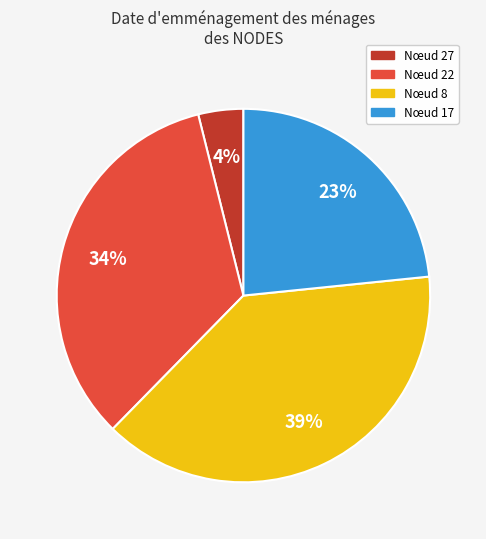

Is there any slice that represents more than half of the pie?

No